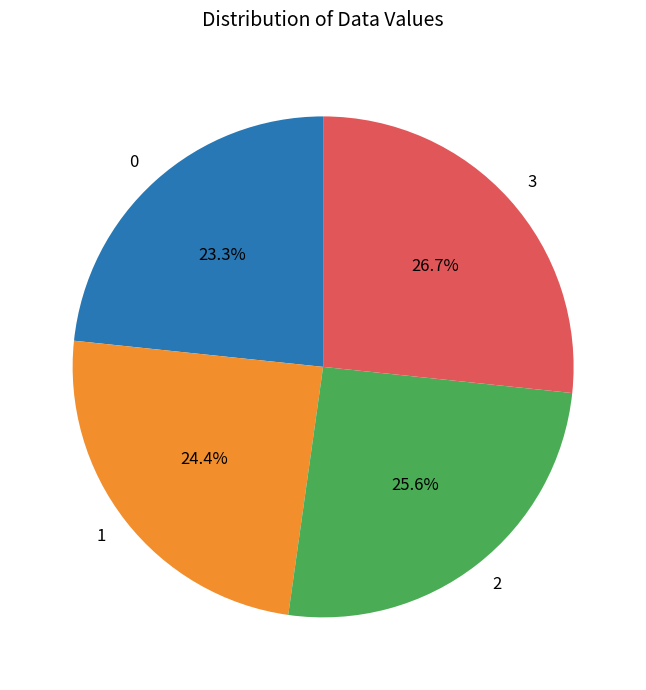

How many slices are in this pie chart?

4